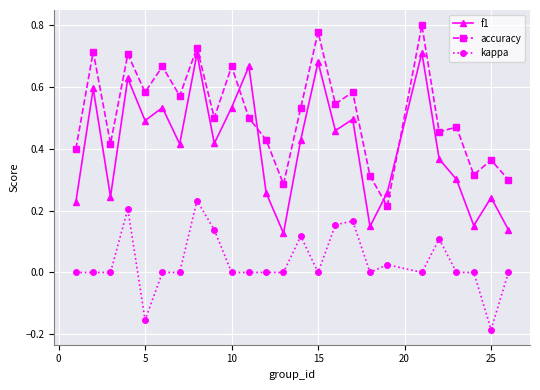

True or false: accuracy and kappa cross at least once.

False